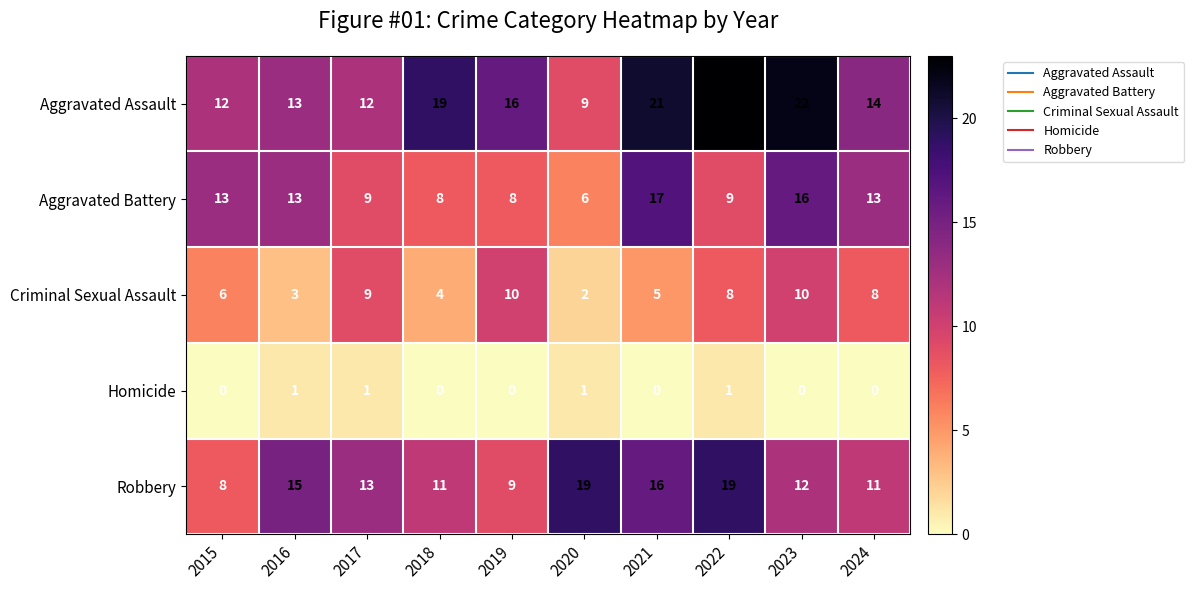

How many Criminal Sexual Assault values are between 4 and 9?

6